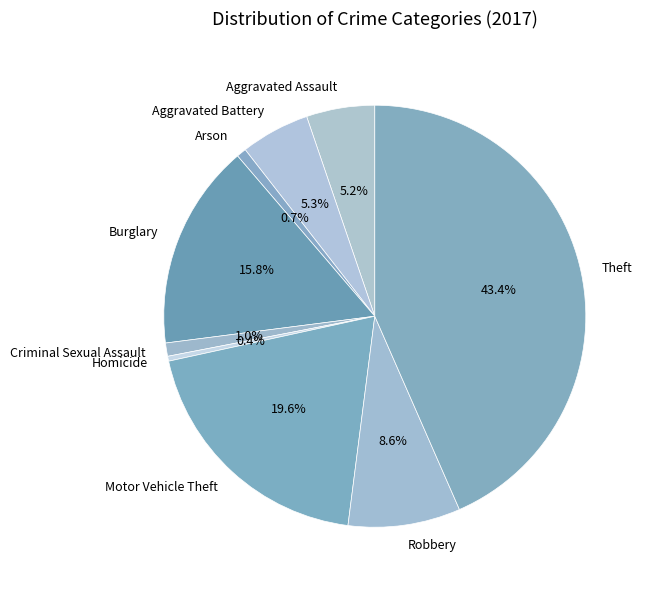

To the nearest percent, what is the average slice percentage?

11%